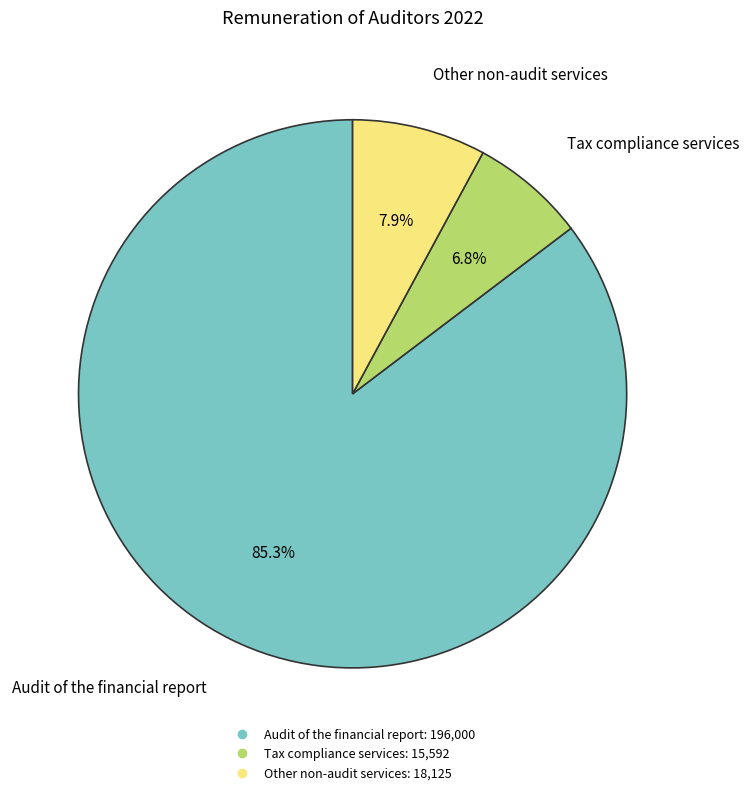

What percentage is the Other non-audit services slice, to the nearest percent?

8%